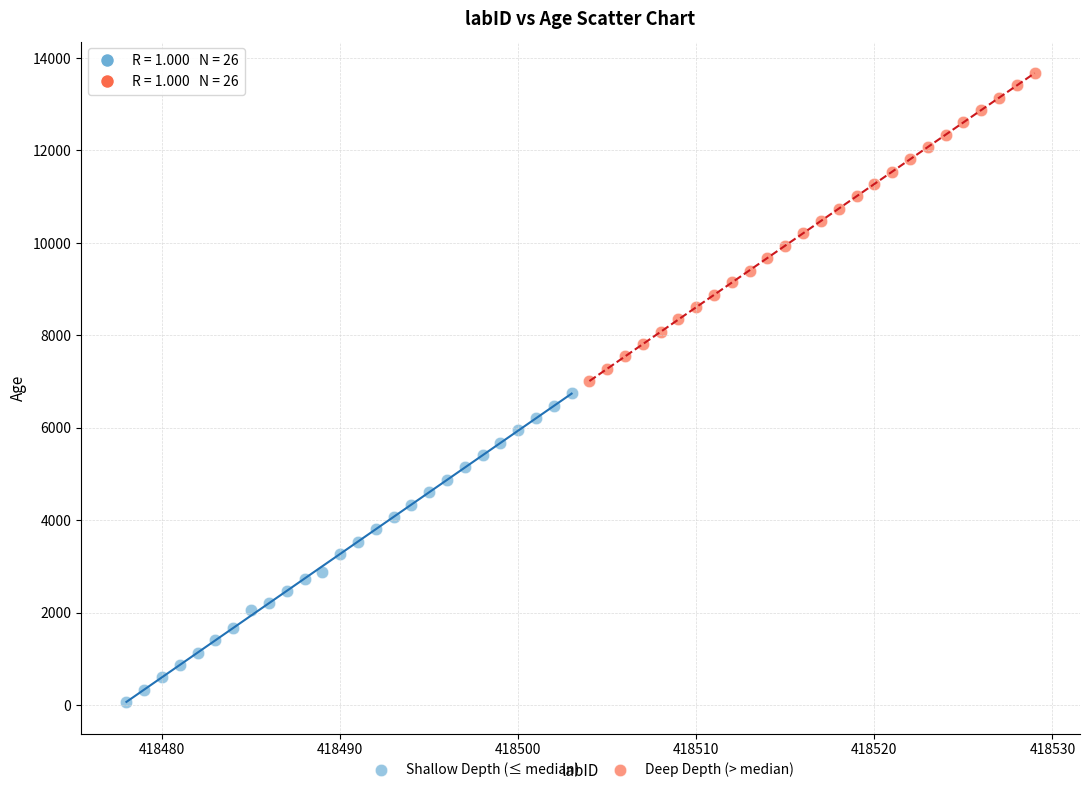

Which series has the largest Y range (max minus min)?

Shallow Depth (≤ median)